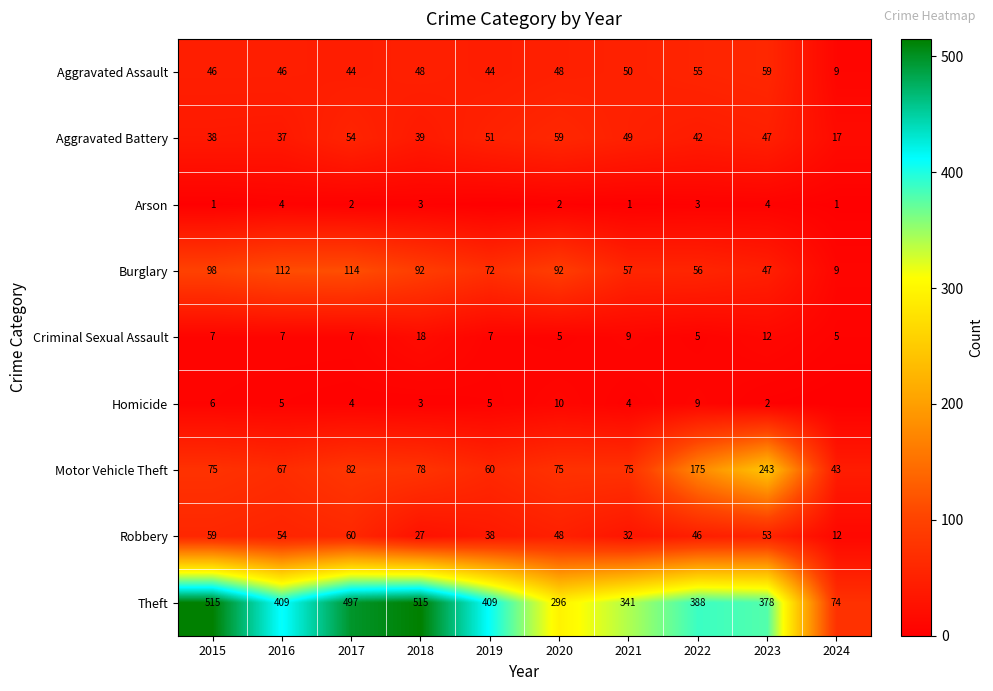

Where does the Aggravated Battery series first go above 47?

2017